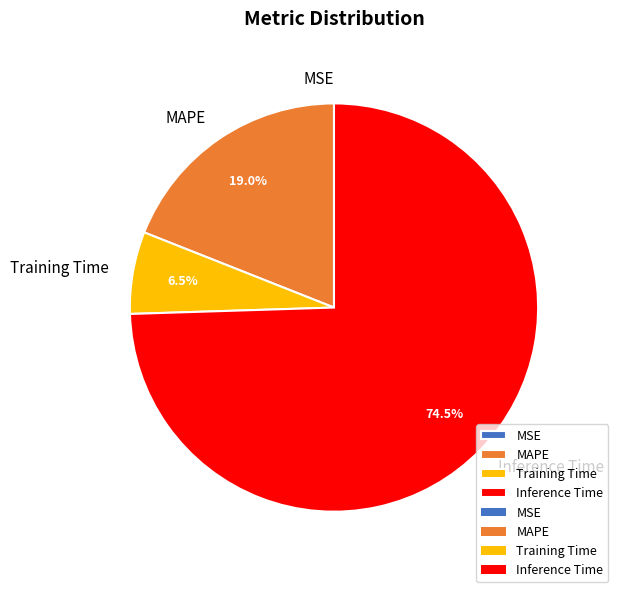

Which slice represents more than half of the pie?

Inference Time